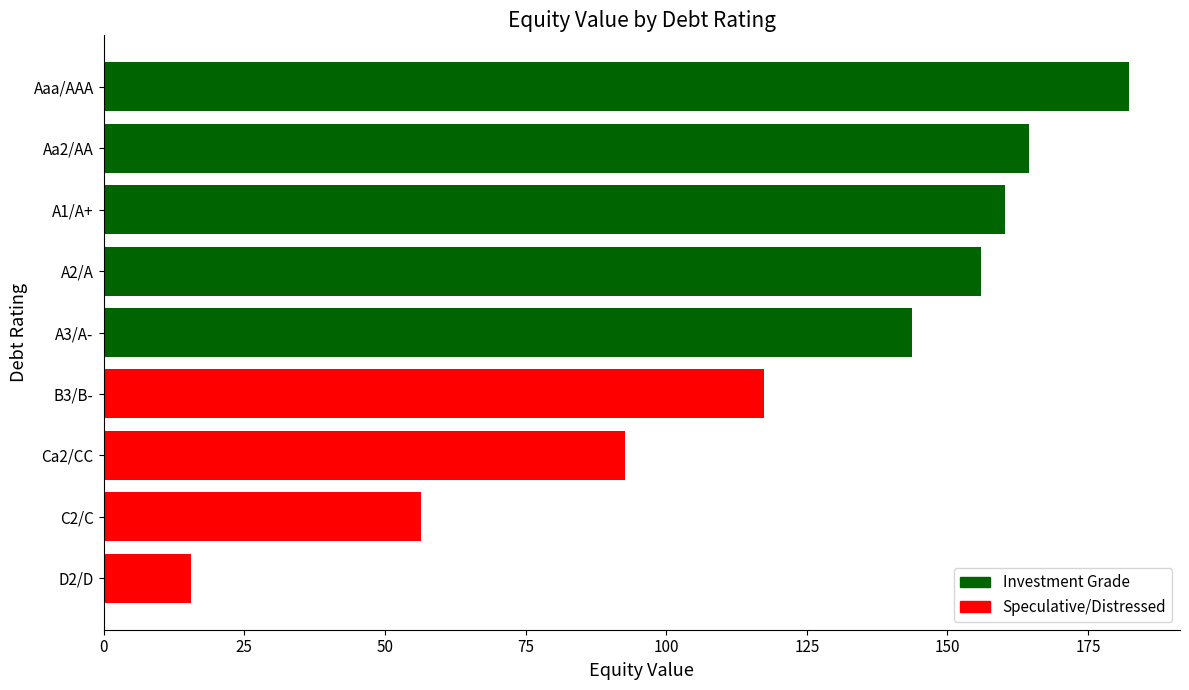

Between Aa2/AA and B3/B-, which is larger?

Aa2/AA